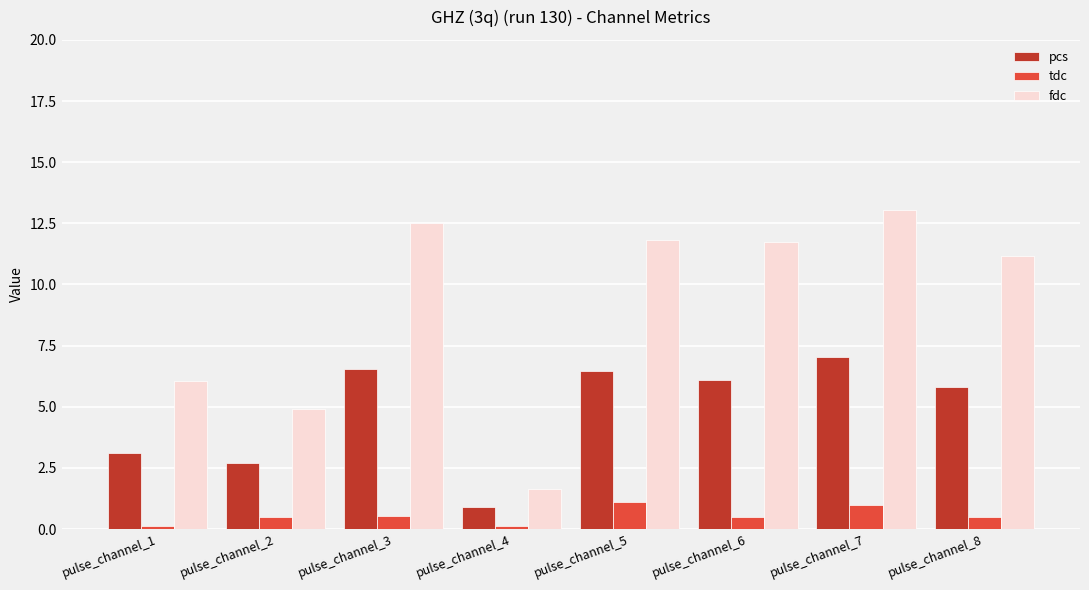

What is the highest value of the tdc series?

1.1